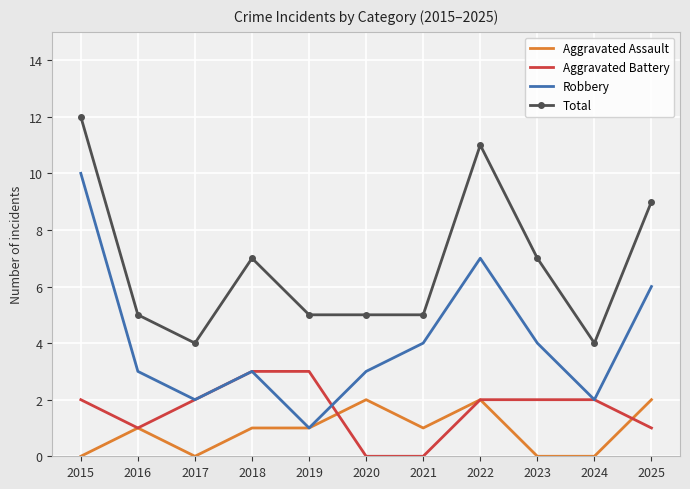

True or false: Total has a value of 3 at 2016.

False